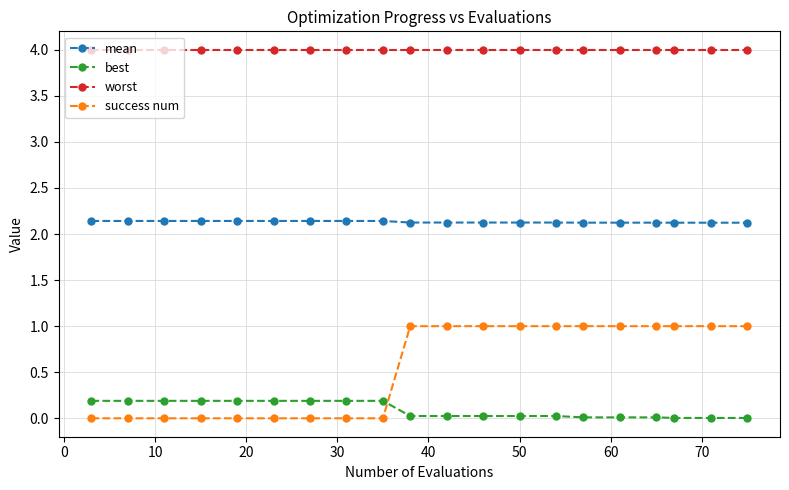

How many intersections are there between best and success num?

1